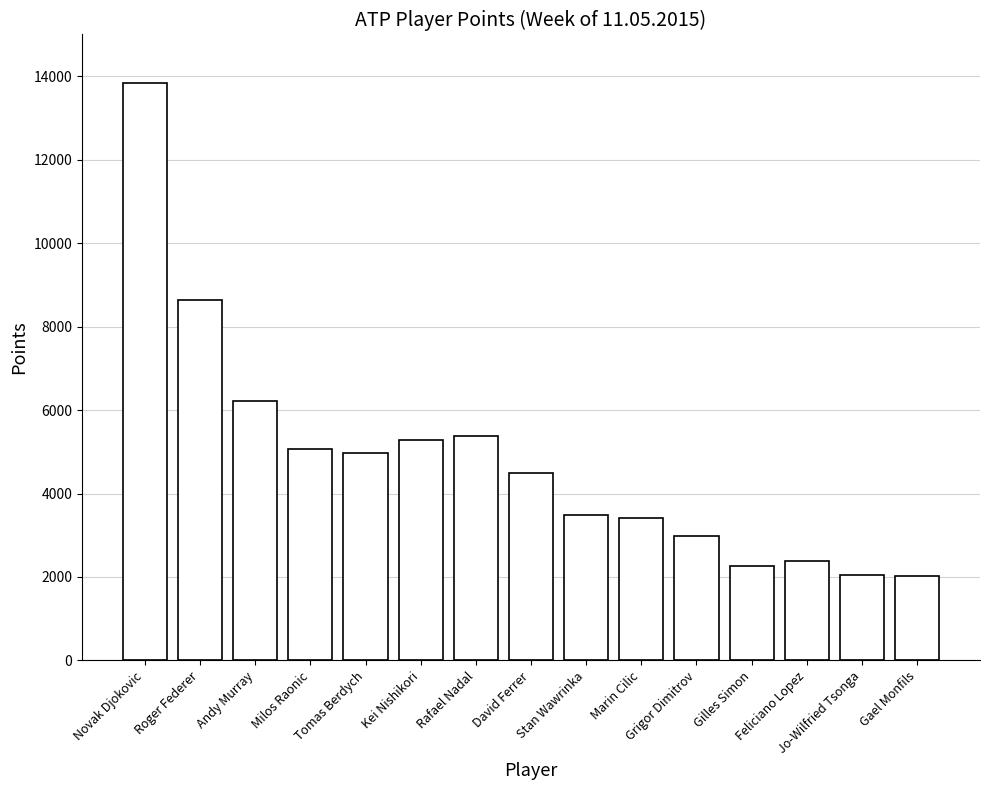

Which has a higher value, Feliciano Lopez or Roger Federer?

Roger Federer